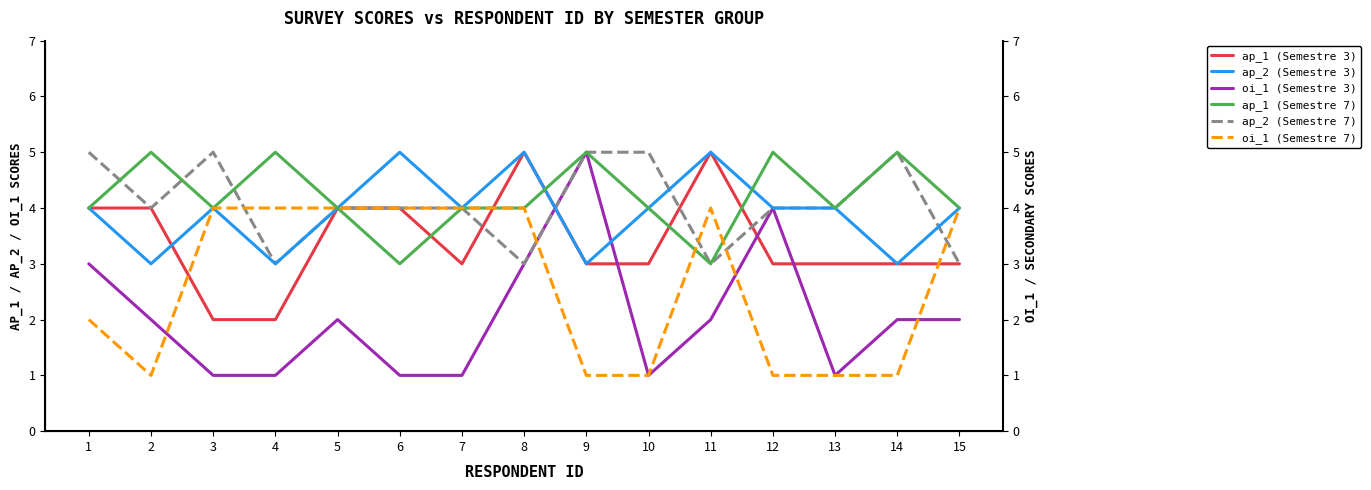

What is the average value of the ap_2 (Semestre 7) series?

4